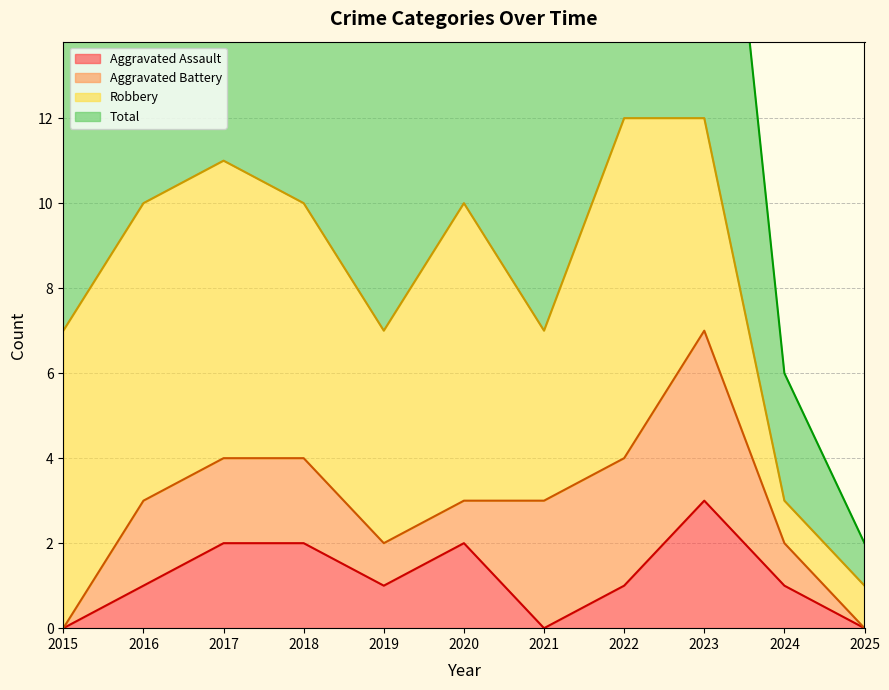

Does the chart have visible grid lines?

Yes